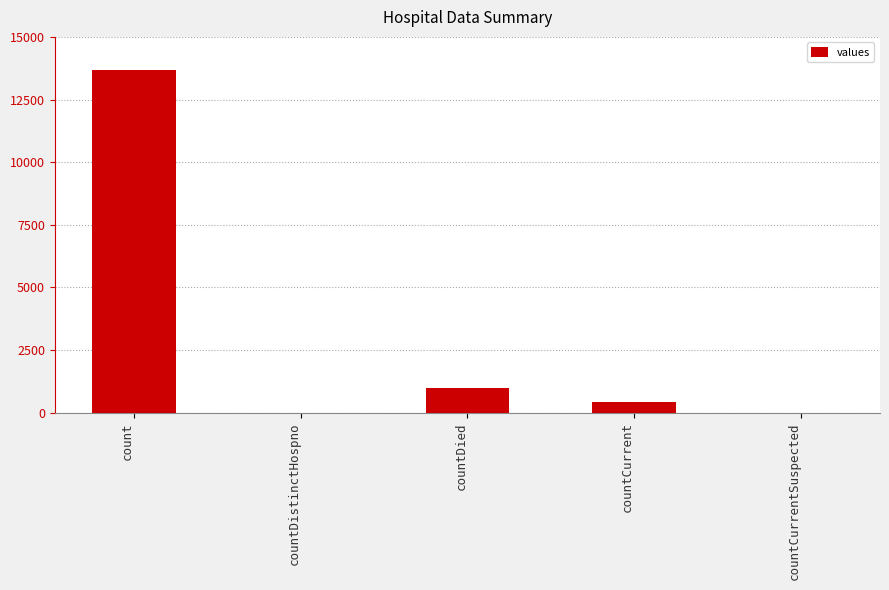

Are the bars horizontal?

No